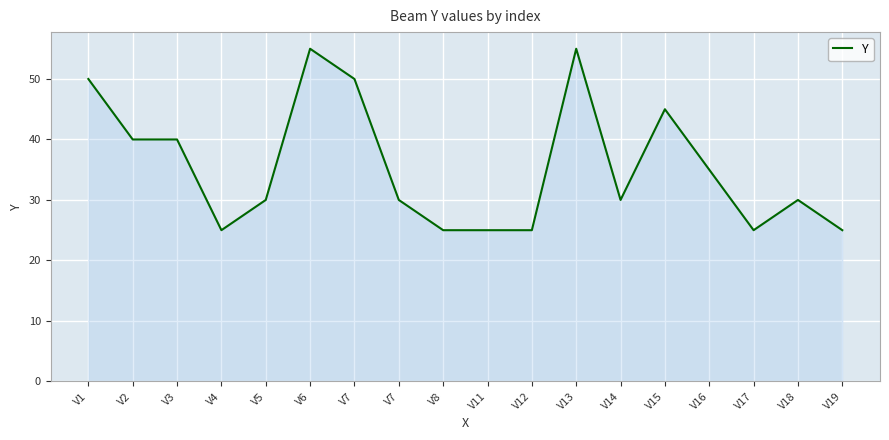

What is the ratio of the value at V7 to the value at V1?

1.0